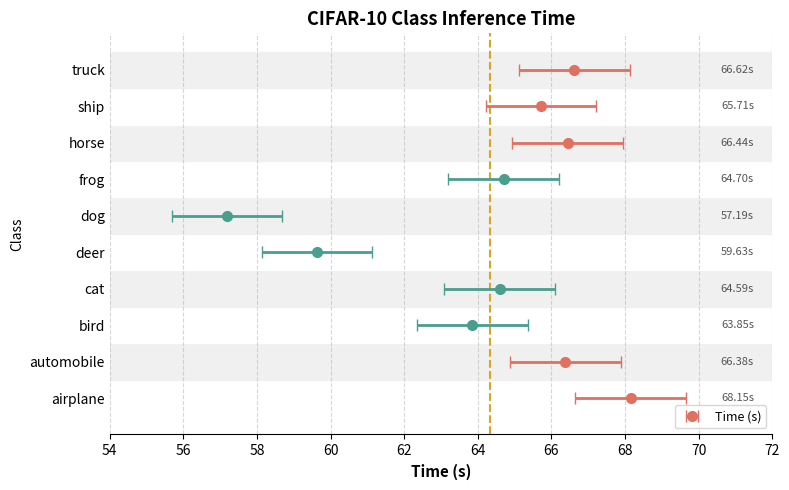

What is the label of the 5th bar from the right?

dog